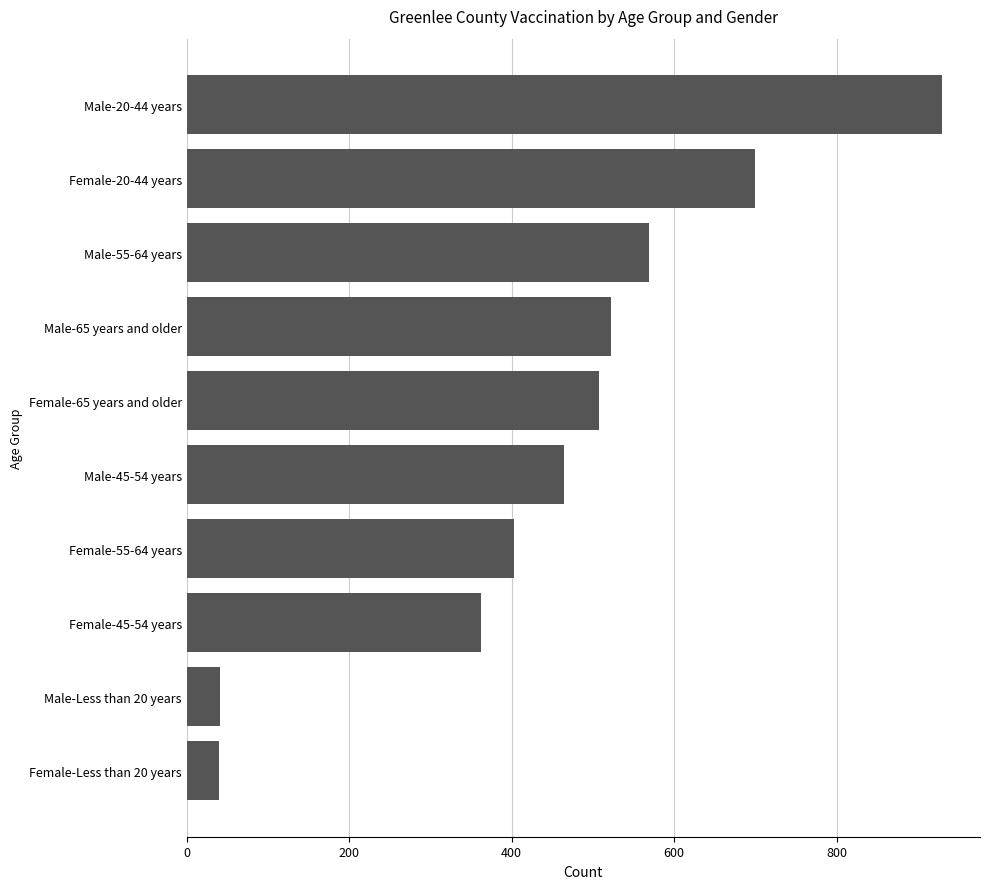

How many data points are less than 508?

5